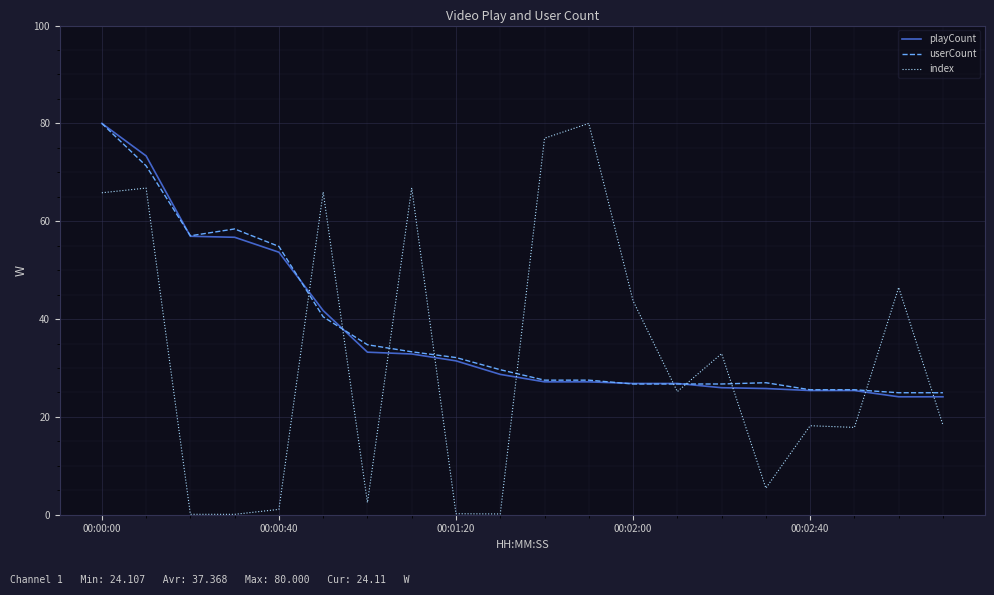

Which series has the widest spread of values?

index